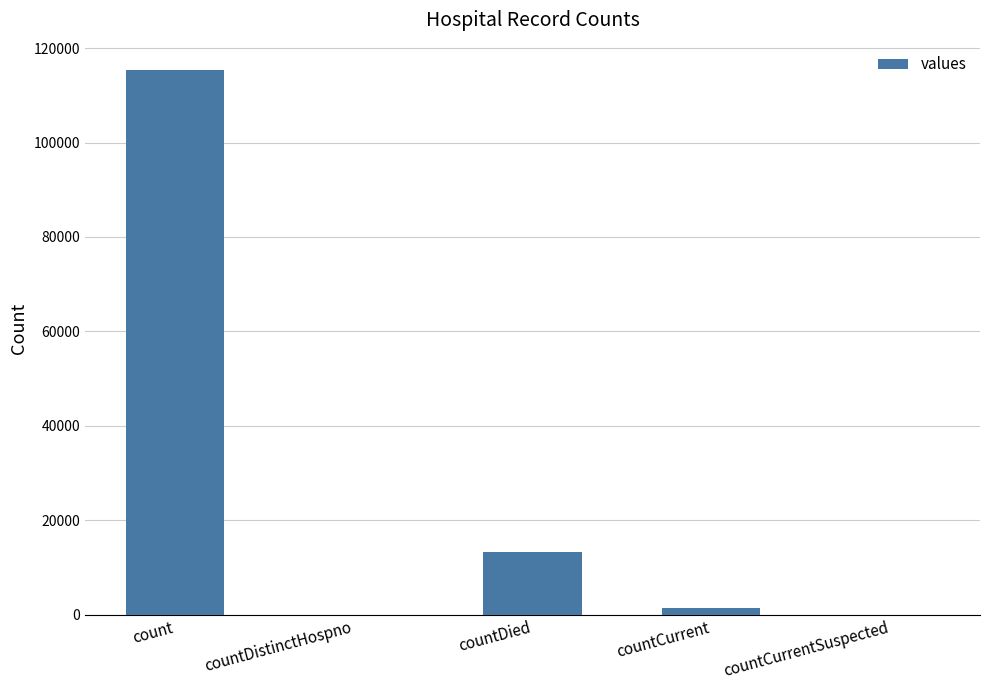

True or false: the data shows 0 at countCurrentSuspected.

True